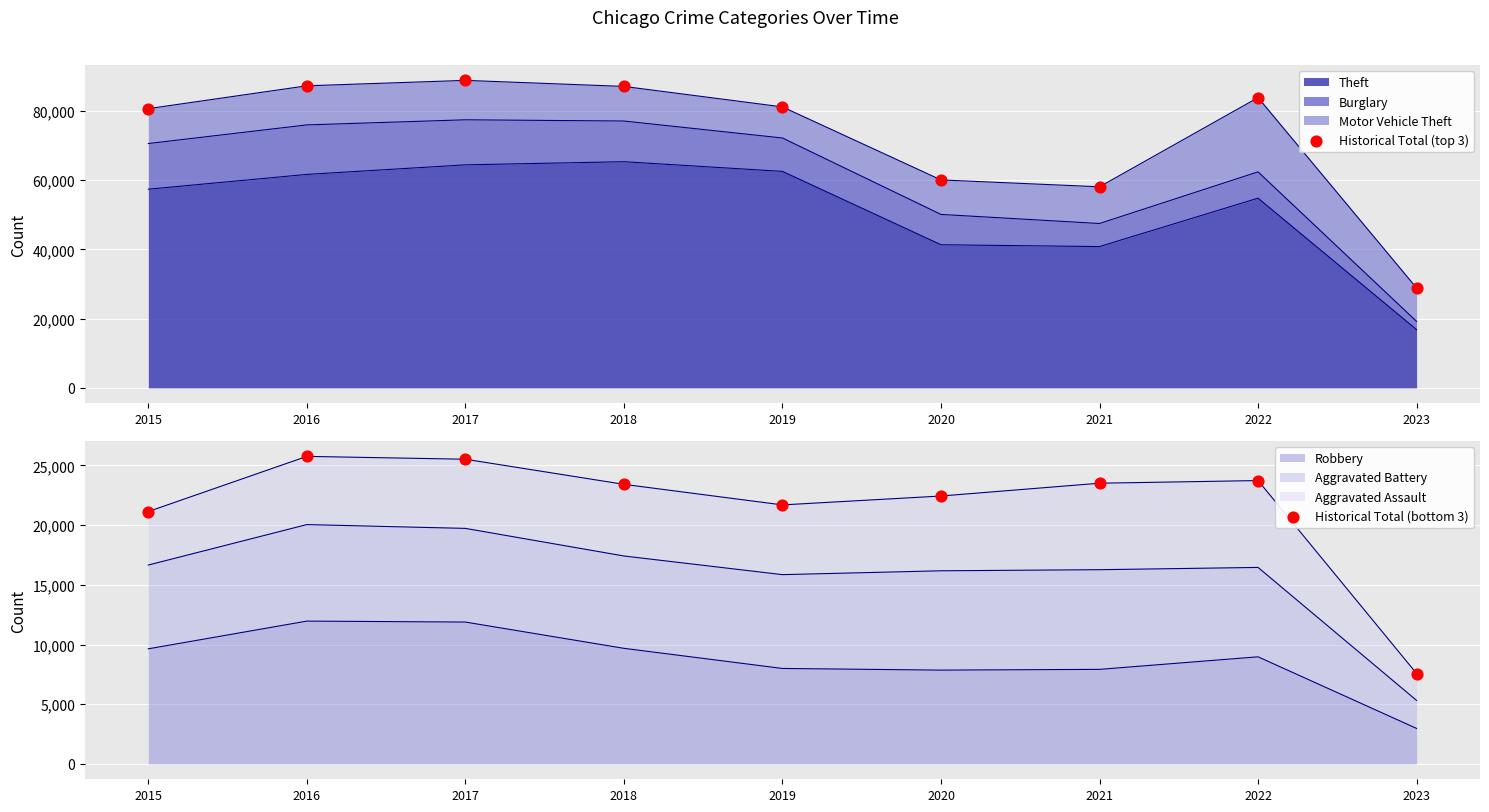

Which series contains the highest Y value?

Historical Total (top 3)